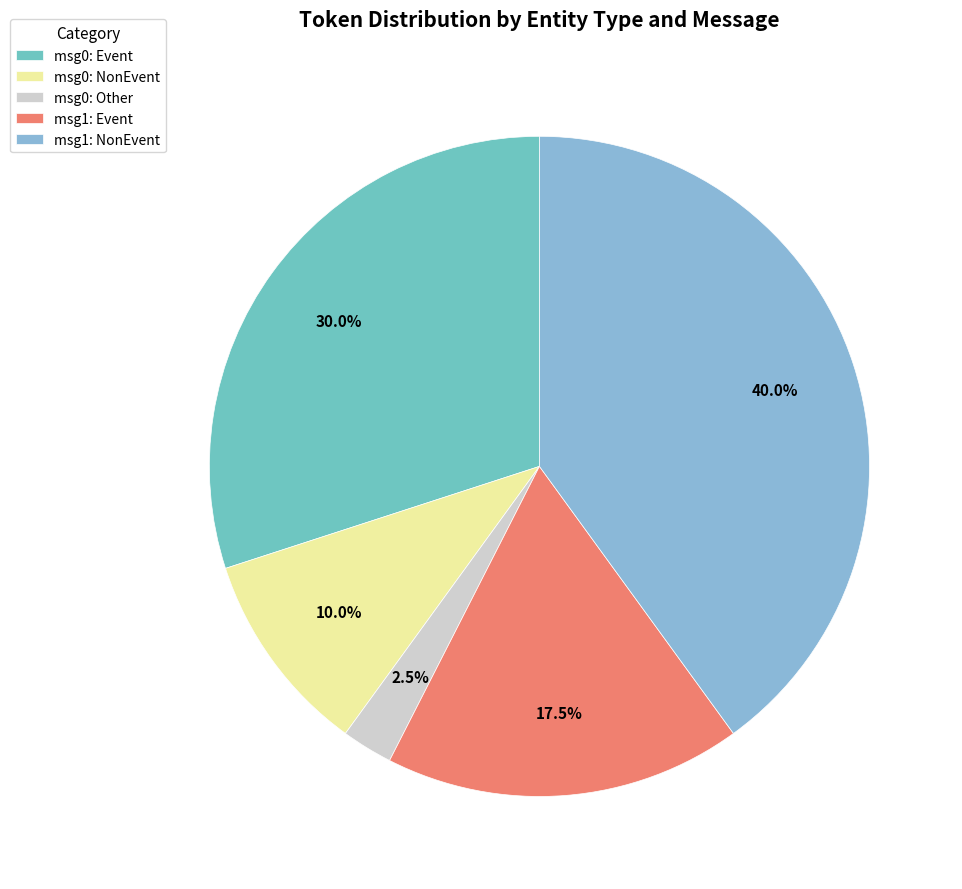

Is there a majority slice in this chart?

No